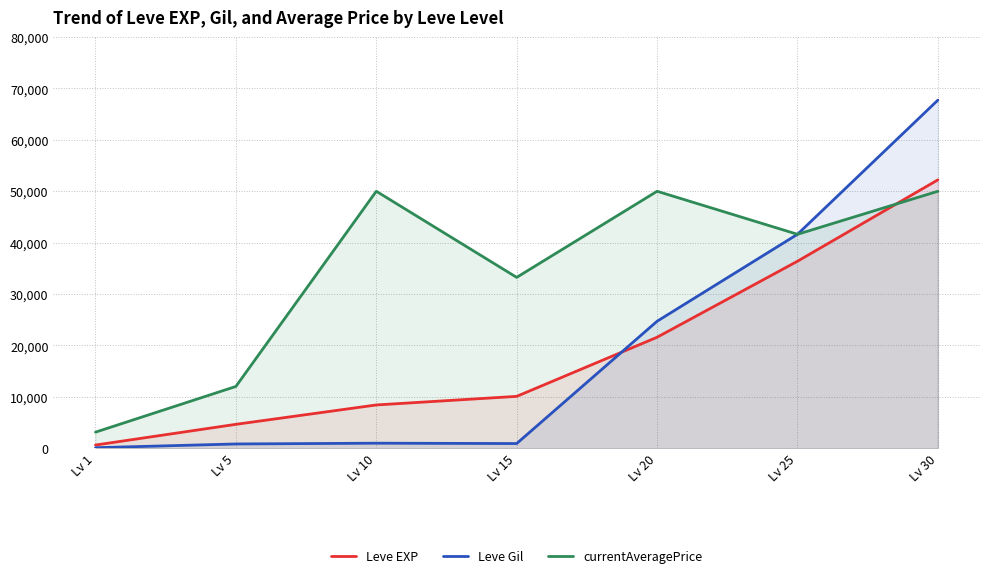

What is the lowest value of the currentAveragePrice series?

3136.2